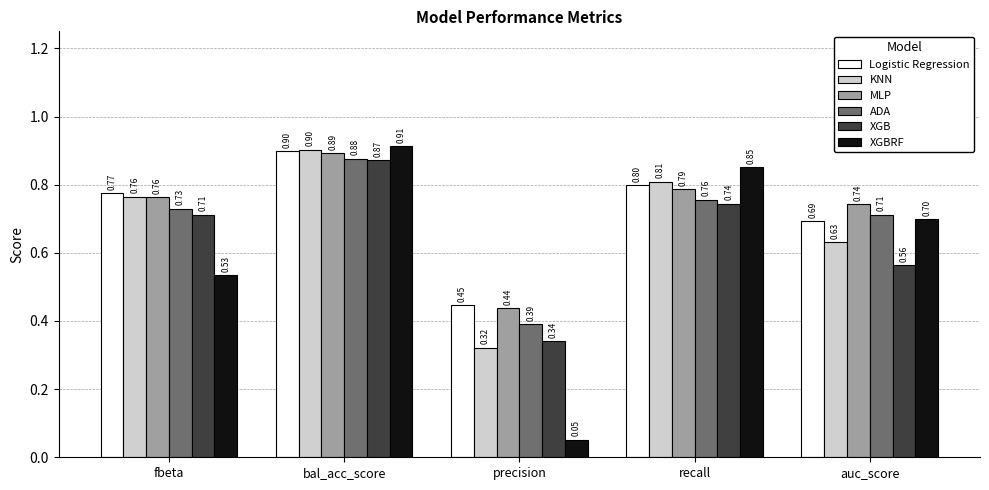

What is the label of the 3rd bar from the left?

precision